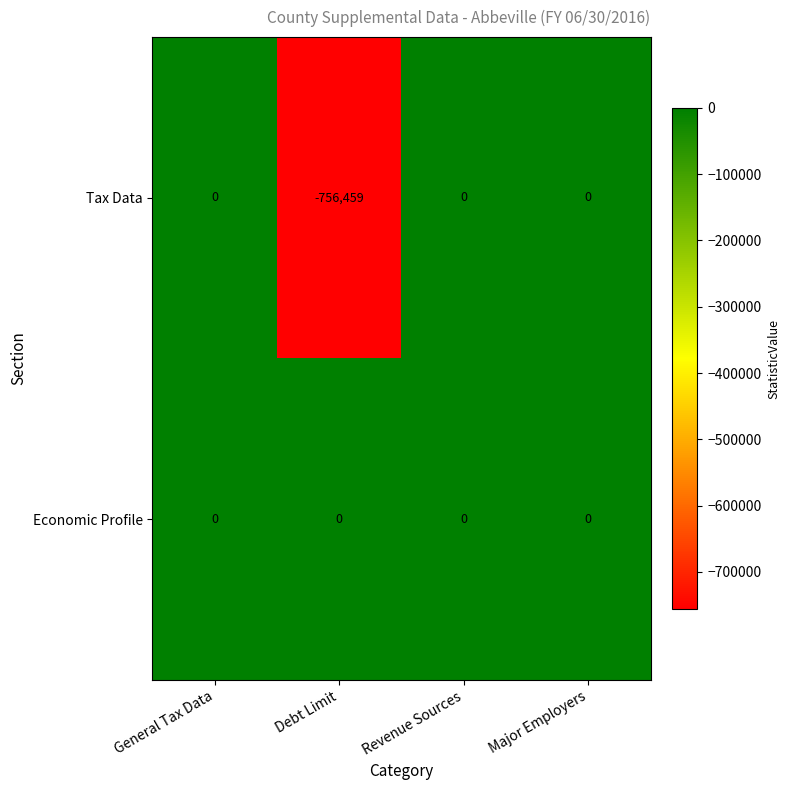

Count the number of categories in the chart.

4